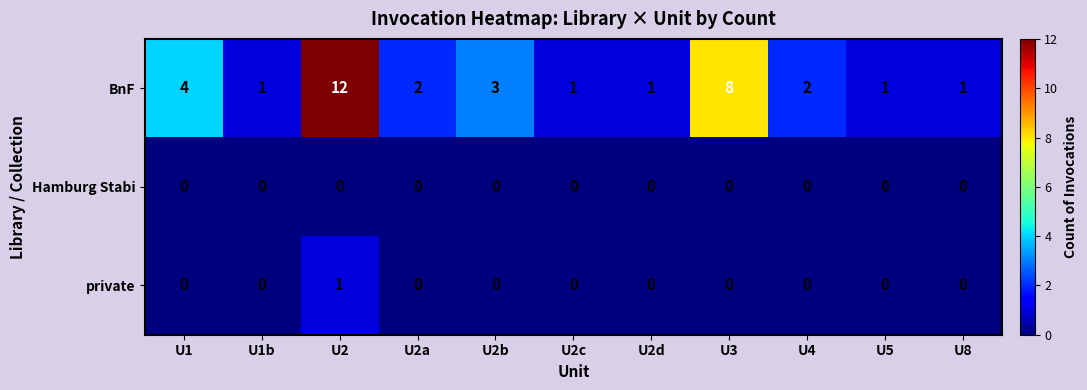

Which category has the highest value in the BnF series?

U2